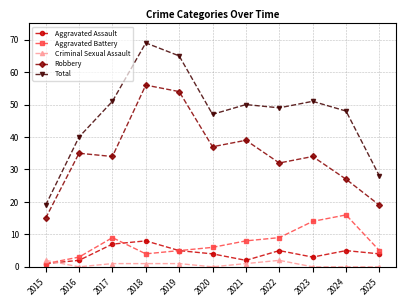

What are all the series names shown in the legend?

Aggravated Assault, Aggravated Battery, Criminal Sexual Assault, Robbery, Total